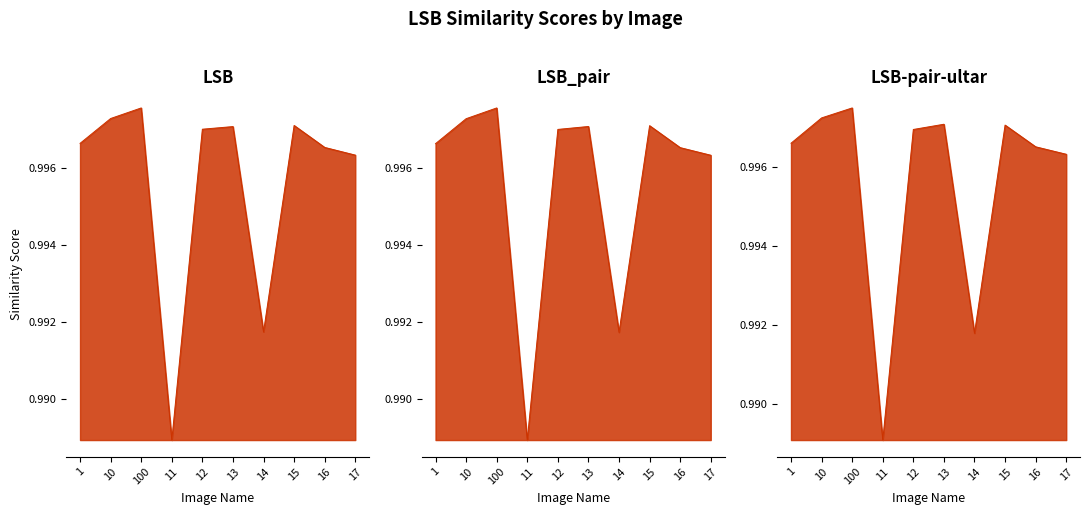

How many distinct data groups are displayed?

3